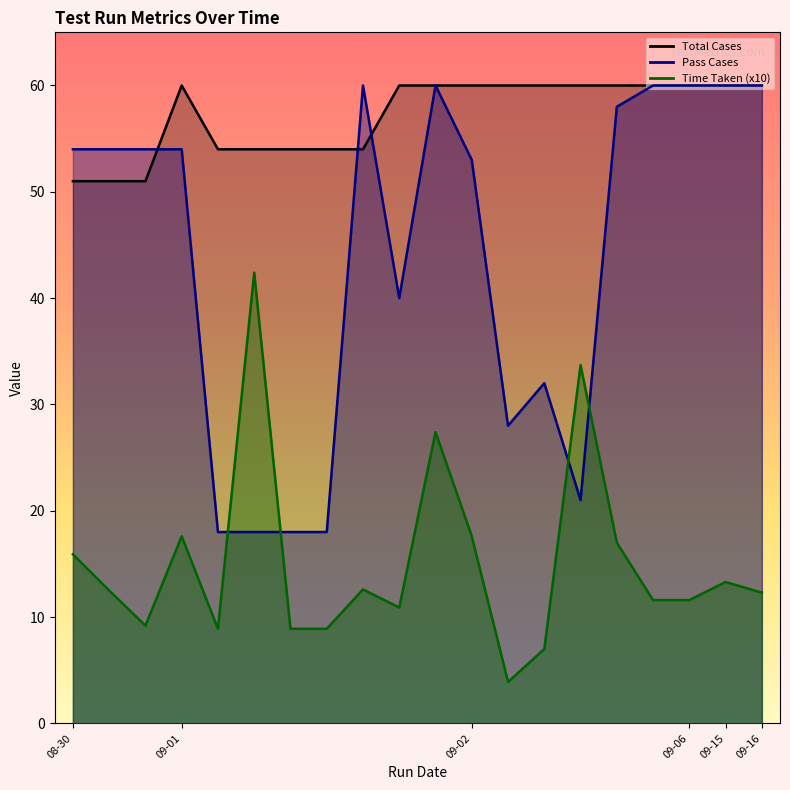

What is the maximum value for Total Cases?

60.0